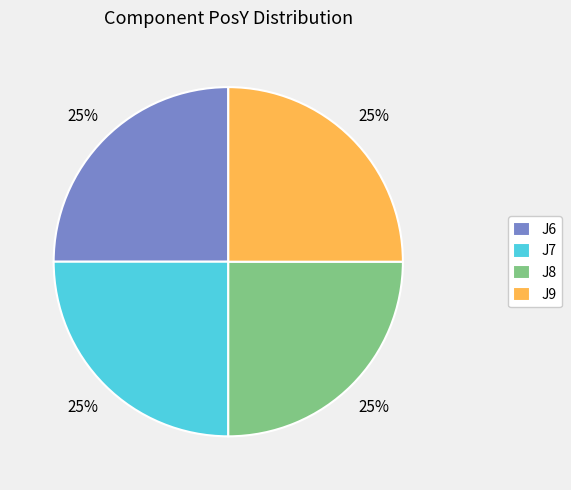

Is it true that J7 is 25% of the pie?

True